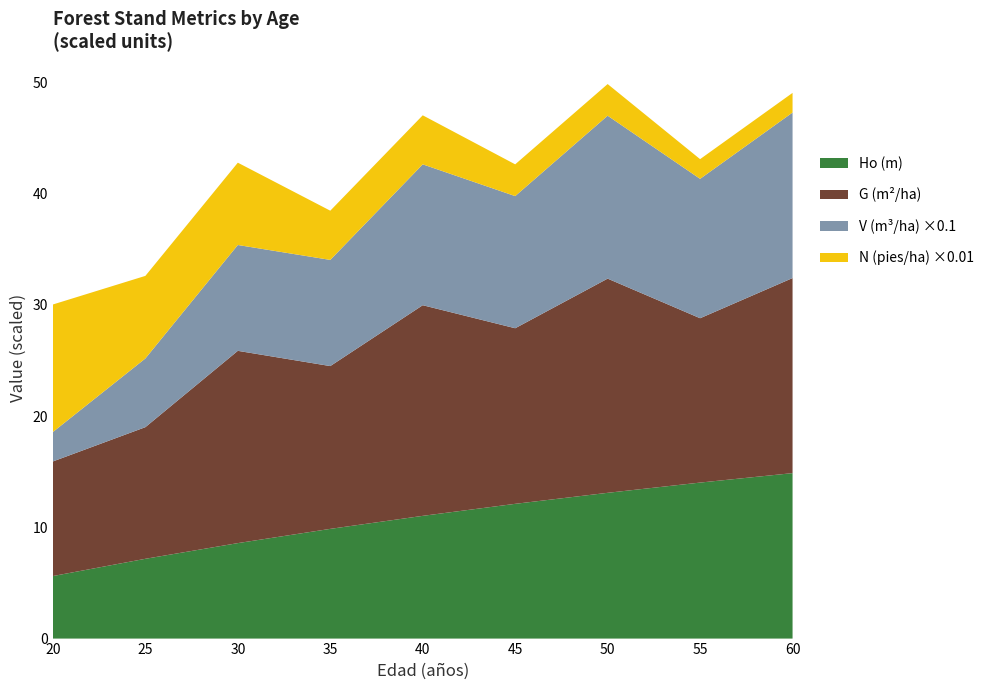

Reading left to right, list all the values displayed in this chart.

Ho (m): 5.6	7.2	8.6	9.9	11.0	12.1	13.1	14.0	14.9
G (m2/ha): 10.3	11.8	17.3	14.6	18.9	15.8	19.2	14.8	17.5
V (m3/ha): 26.5	61.7	95.1	95.4	126.6	118.8	146.4	125.2	148.8
N (pies/ha): 1145.9	742.3	739.7	442.3	440.8	285.5	284.5	177.2	176.6